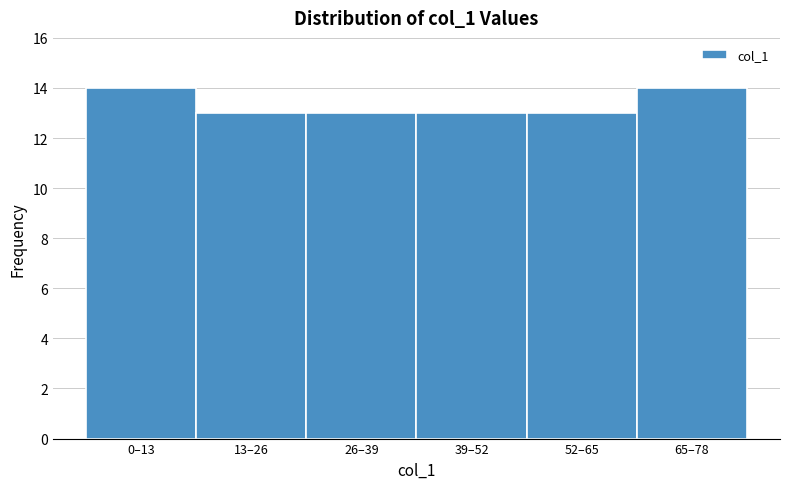

Reading right to left, extract all data points from this chart.

14	13	13	13	13	14